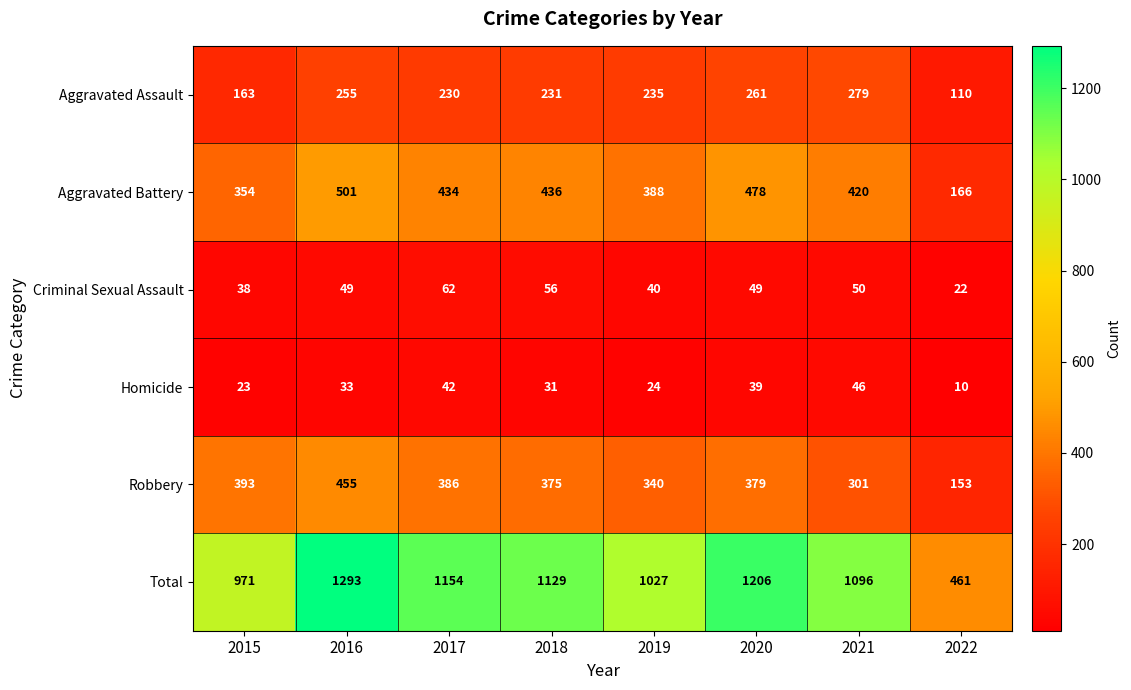

What is the sum of all Total values?

8337